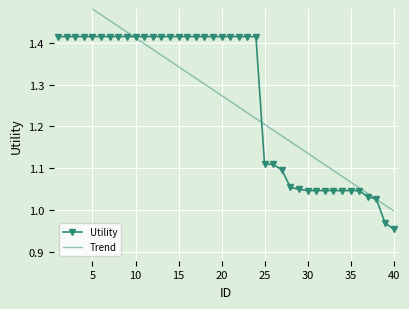

At how many categories does at least one series exceed 1?

39